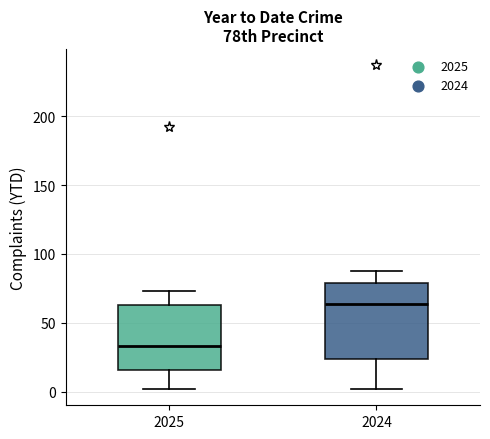

Reading left to right, read every box against the y-axis: the position of its median line, the range the box covers, and the ends of its whiskers. The values are not printed on the chart, so give them approximately, as read against the axis.

2025: median 35, box 15 to 65, whiskers 0 to 75
2024: median 65, box 25 to 80, whiskers 0 to 90